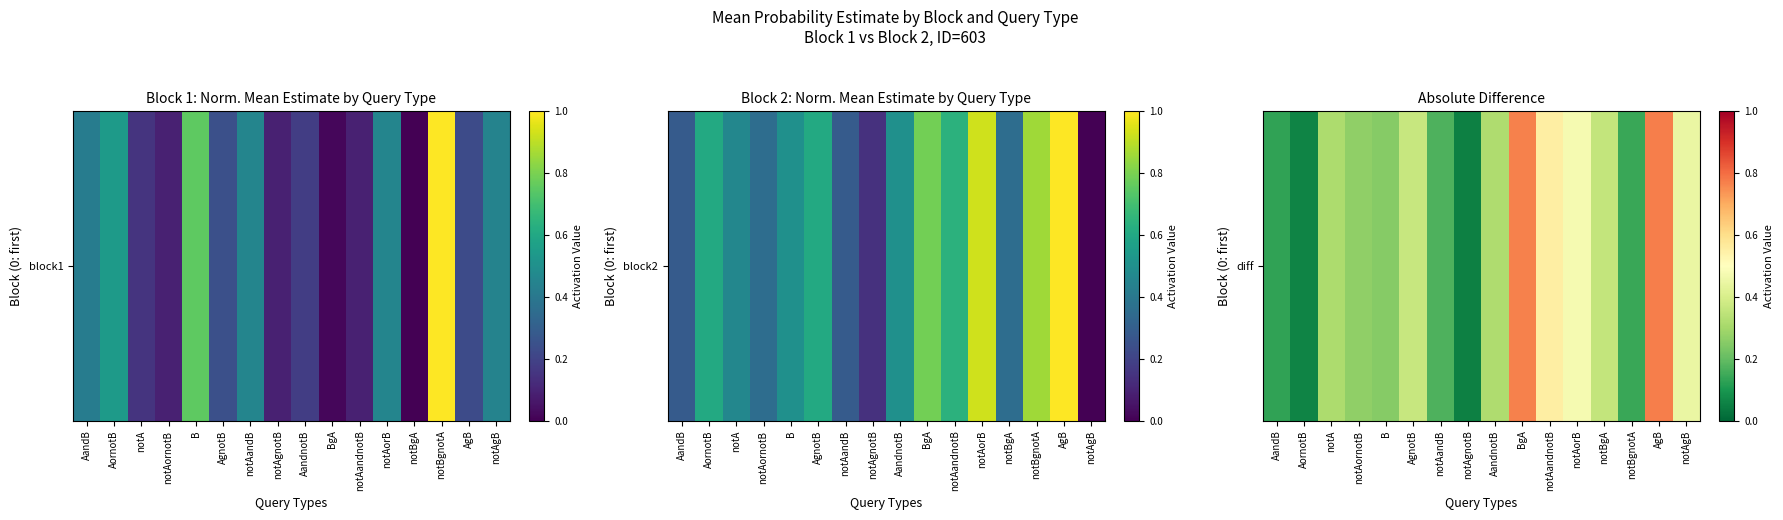

What is the sum of all values?

5.4